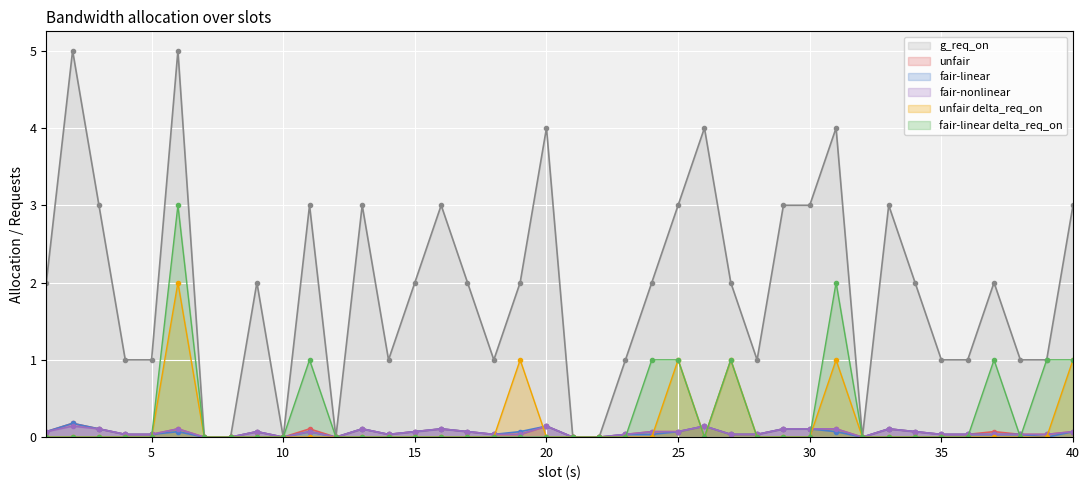

How many lines are shown in the chart?

6